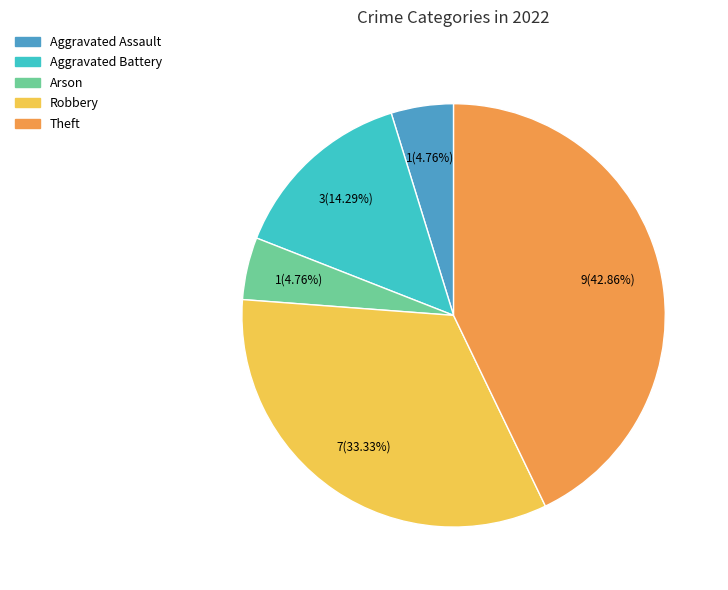

What portion of the pie excludes Arson?

95.2%